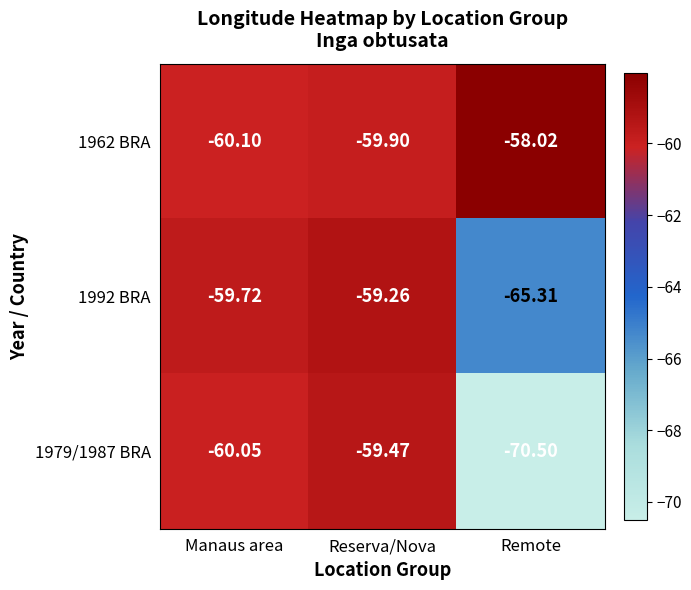

Count the number of categories in the chart.

3